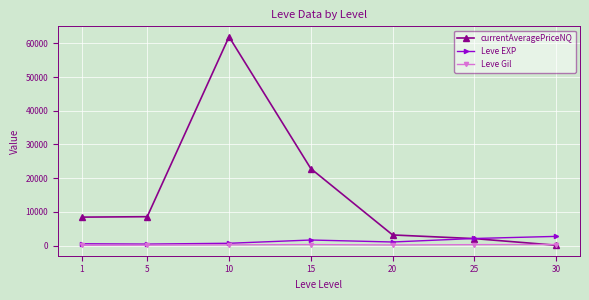

What is the highest value of the currentAveragePriceNQ series?

61941